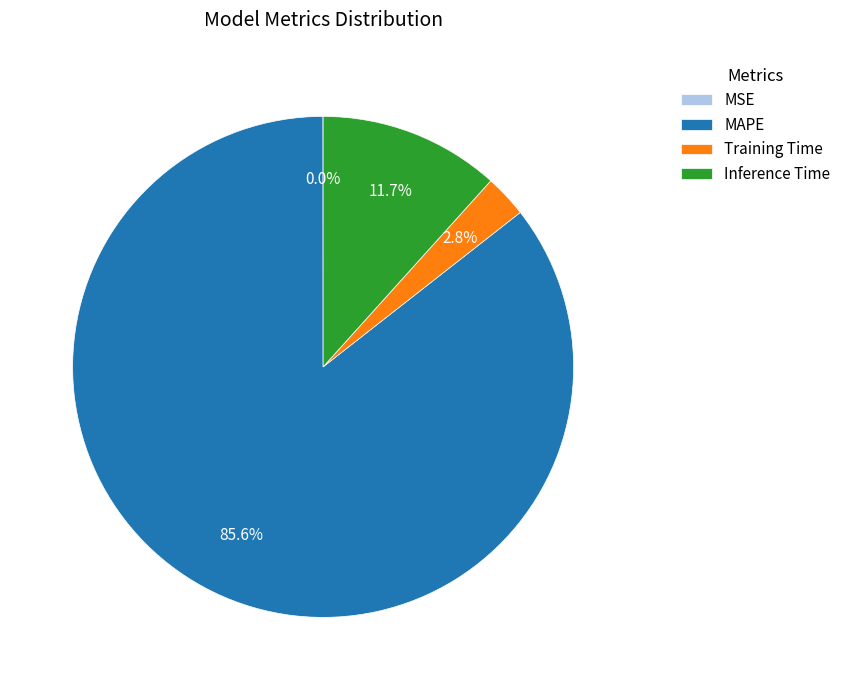

To the nearest percent, what portion does Inference Time represent?

12%